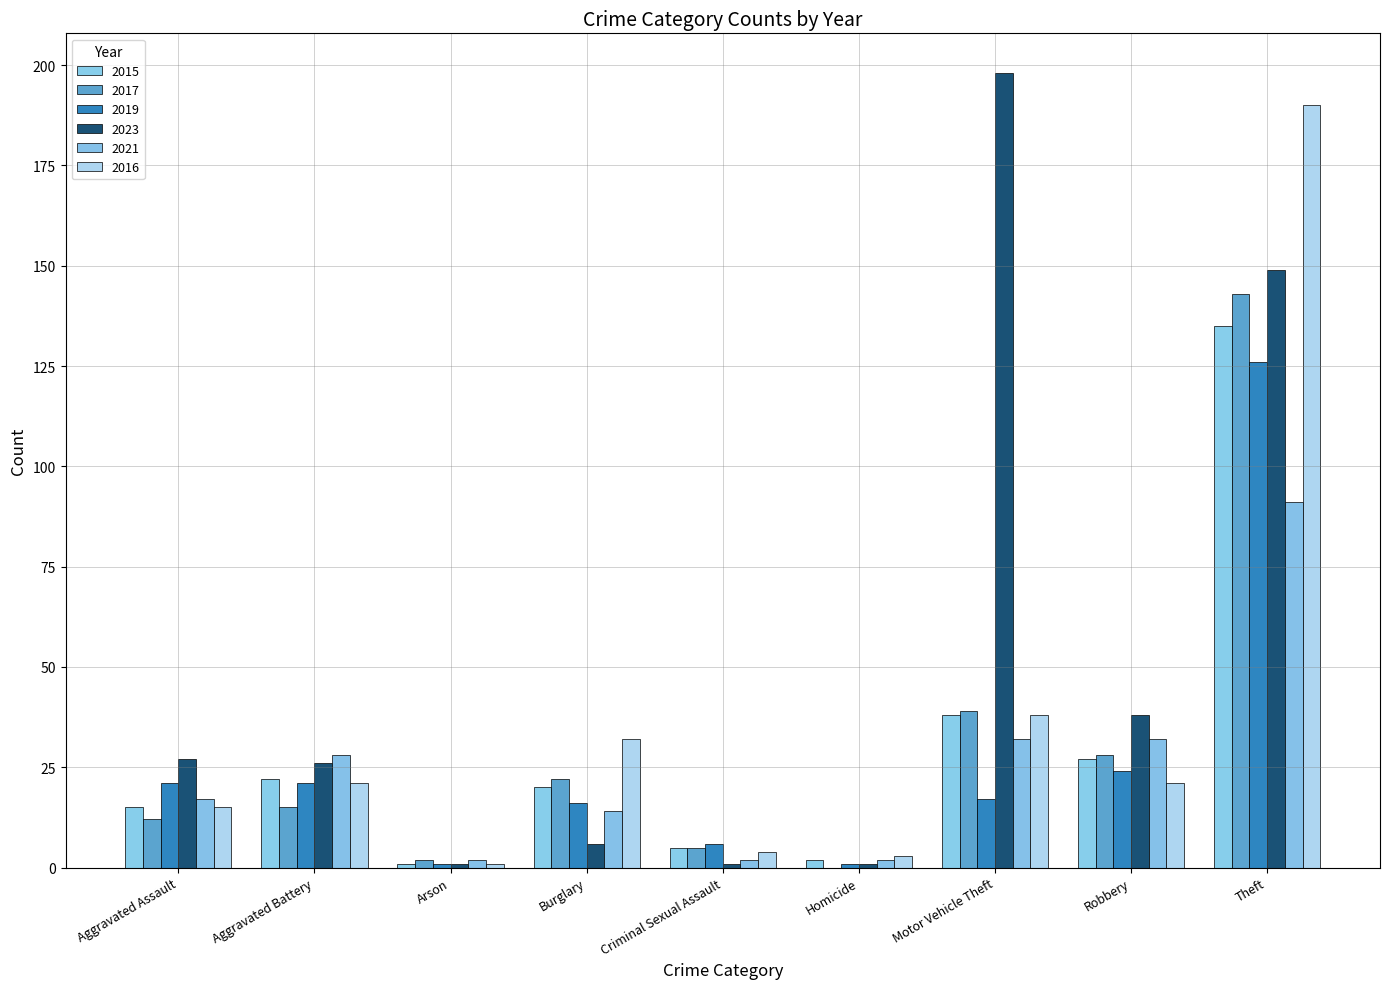

What is the sum of all 2021 values?

220